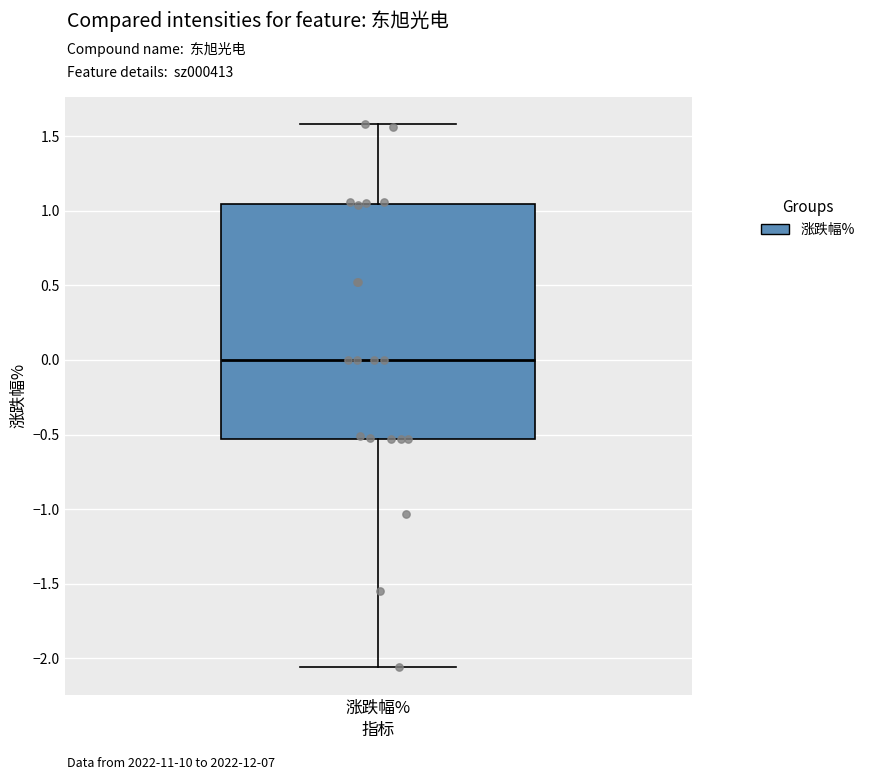

Where is the upper edge of the box for 涨跌幅% on the y-axis? The values are not printed on the chart, so give them approximately, as read against the axis.

1.05